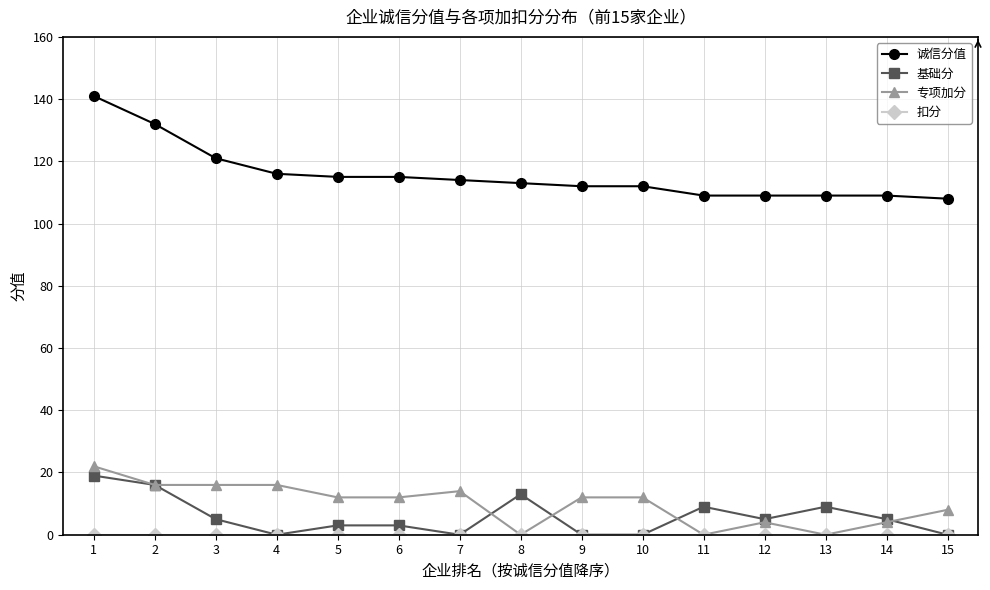

What is the total value across all series at 1?

182